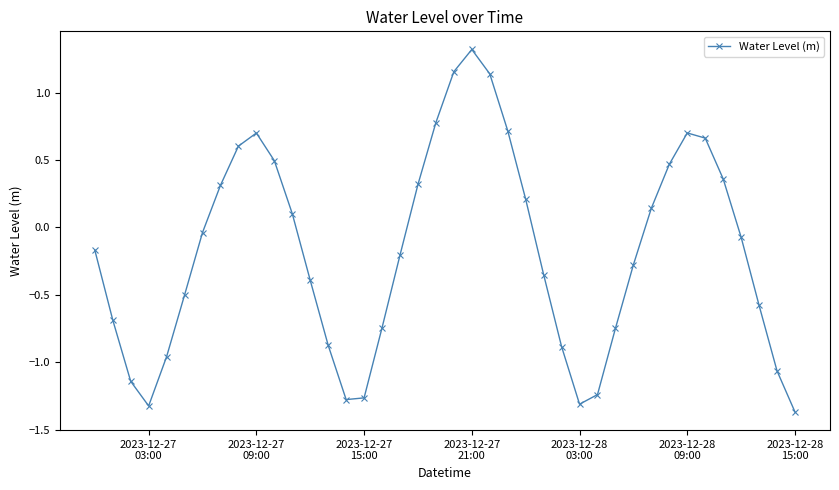

How many positive values are there?

17